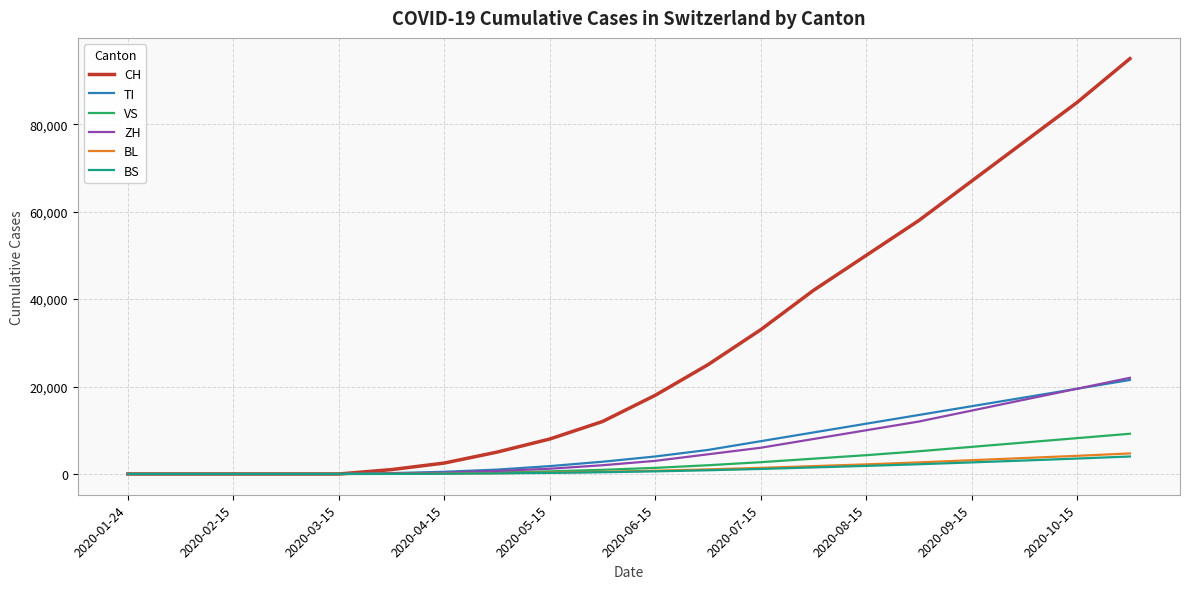

Which series has the widest spread of values?

CH